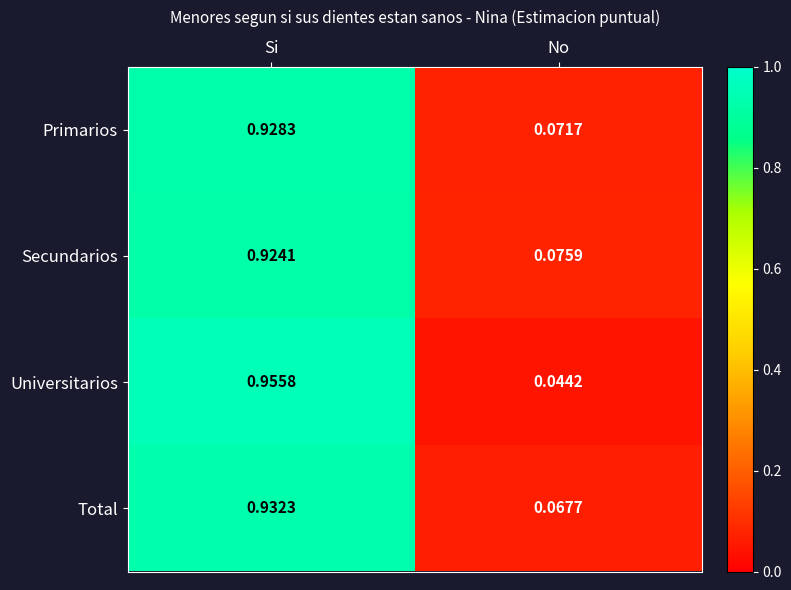

Which series changed the most between Si and No?

Universitarios